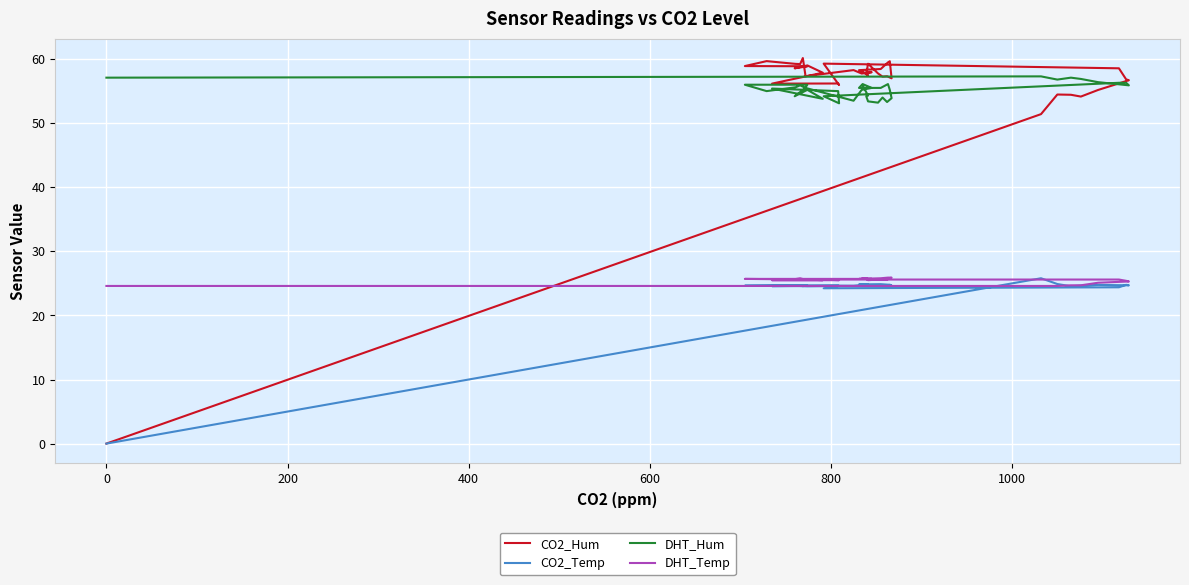

Reading left to right, extract all data points from this chart.

CO2_Hum: 0.0	51.4	54.5	54.4	54.1	55.2	56.7	56.8	58.6	59.3	56.0	56.2	56.2	57.9	59.0	58.6	58.8	58.9	58.9	59.7	59.2	59.2	60.2	57.3	58.3	57.7	58.0	57.8	58.3	58.5	59.5	59.7	57.0	57.3	57.3	57.8	59.3	57.6	57.5	58.0
CO2_Temp: 0.0	25.8	24.9	24.6	24.7	24.8	24.7	24.8	24.4	24.2	24.6	24.7	24.6	24.6	24.6	24.6	24.7	24.7	24.6	24.7	24.7	24.7	24.6	24.7	24.6	24.8	24.7	24.8	24.8	24.9	24.8	24.8	24.7	24.7	24.6	24.6	24.6	24.7	24.8	24.7
DHT_Hum: 57.1	57.3	56.8	57.1	56.9	56.4	55.9	56.3	56.3	54.2	53.1	55.0	55.4	53.8	55.2	54.2	55.4	56.0	56.0	55.0	55.6	55.9	55.7	55.5	53.5	55.2	55.5	56.1	55.5	55.5	56.1	55.2	53.9	53.3	54.0	53.2	53.4	54.2	54.3	55.9
DHT_Temp: 24.6	24.6	24.6	24.7	24.7	25.1	25.3	25.4	25.6	25.6	25.5	25.5	25.5	25.5	25.6	25.6	25.6	25.6	25.7	25.7	25.7	25.8	25.7	25.7	25.7	25.7	25.7	25.7	25.7	25.8	25.9	25.9	25.9	25.6	25.6	25.6	25.5	25.7	25.7	25.8